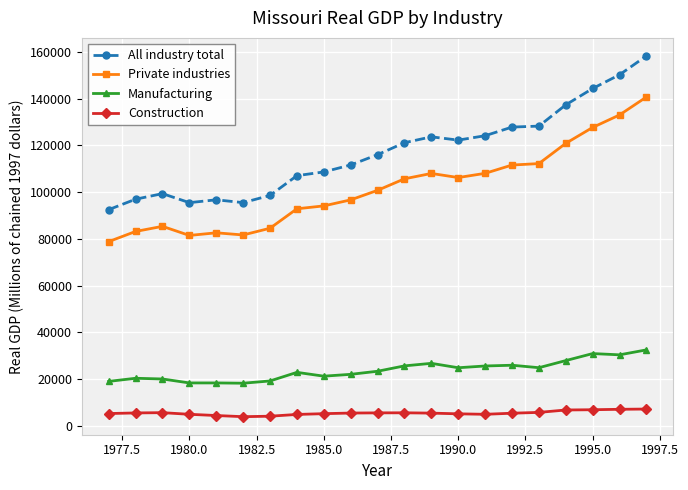

Which series has the largest total across all categories?

All industry total